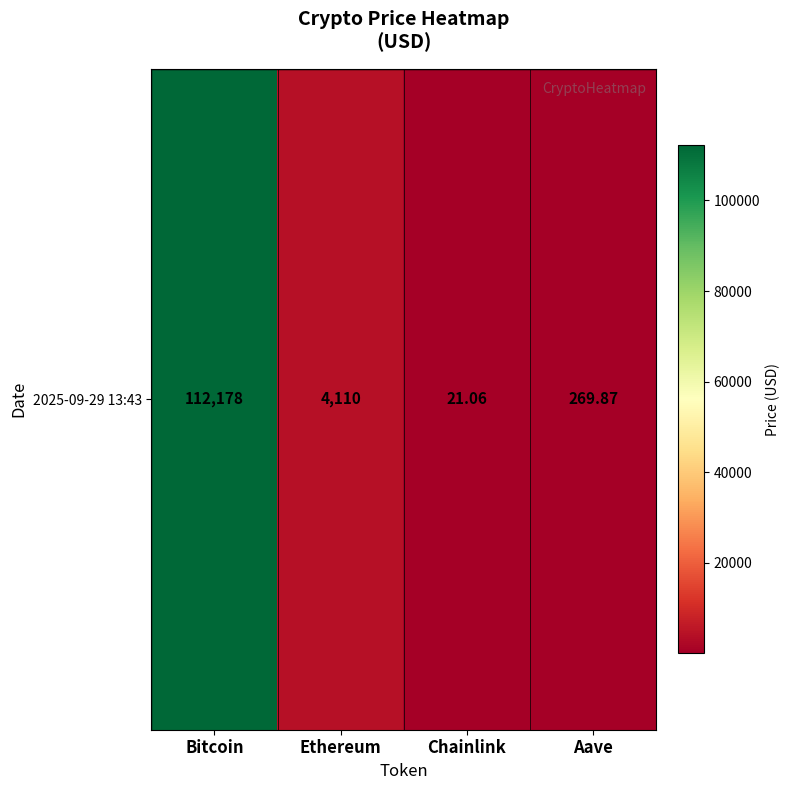

What is the change in value from Ethereum to Aave?

-3839.7